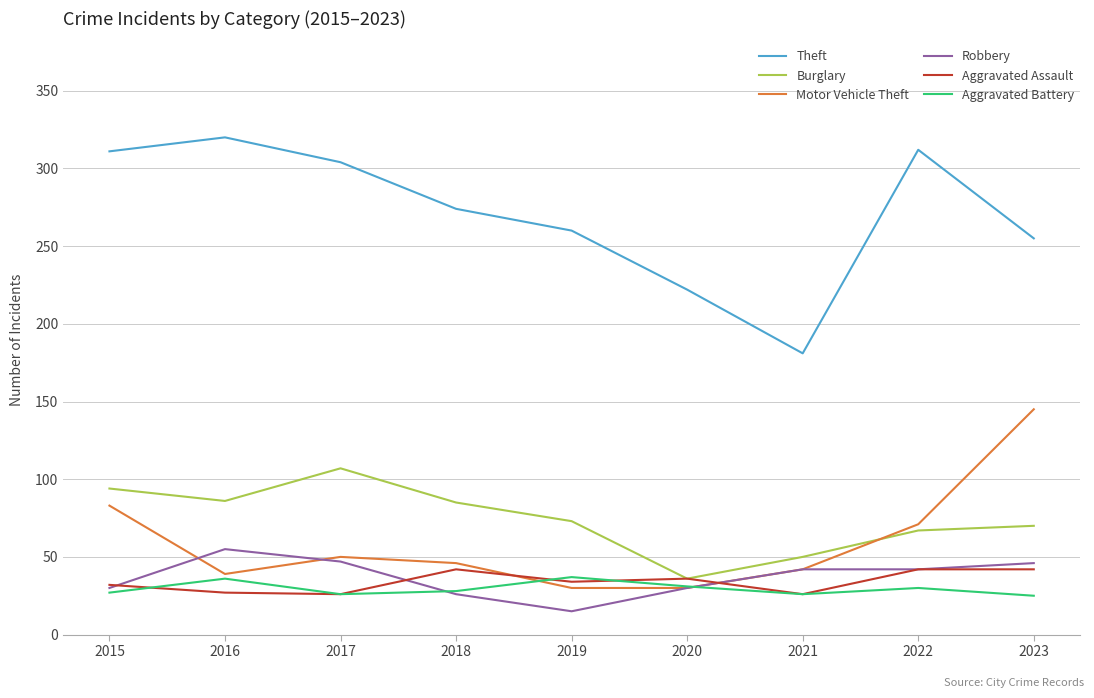

How many times do Motor Vehicle Theft and Aggravated Assault cross each other?

2